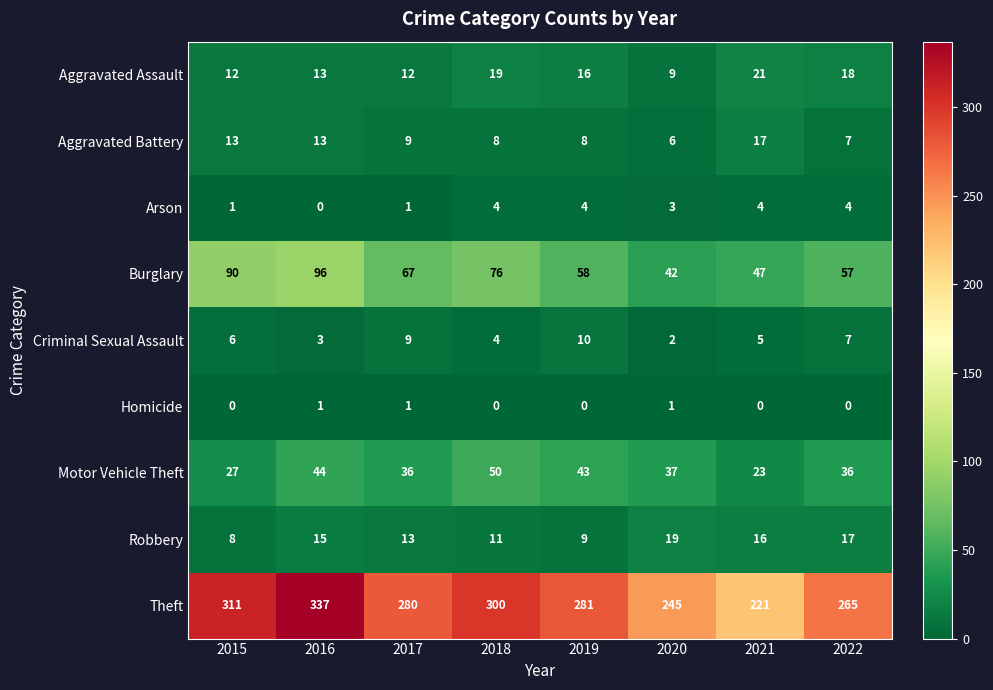

Is it true that Motor Vehicle Theft equals 32 at 2021?

False